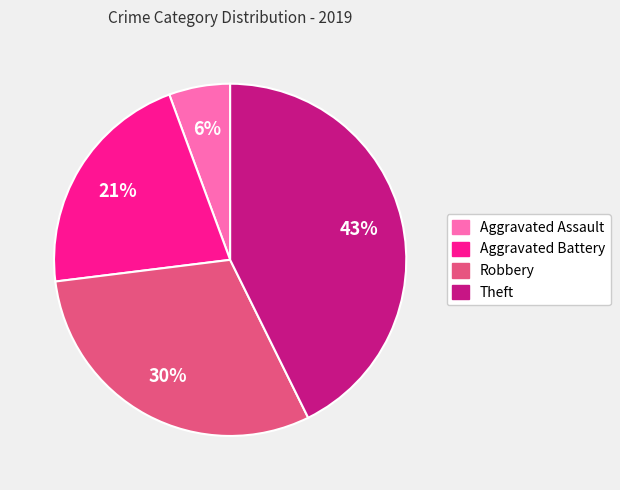

Is Robbery the majority of the pie?

No